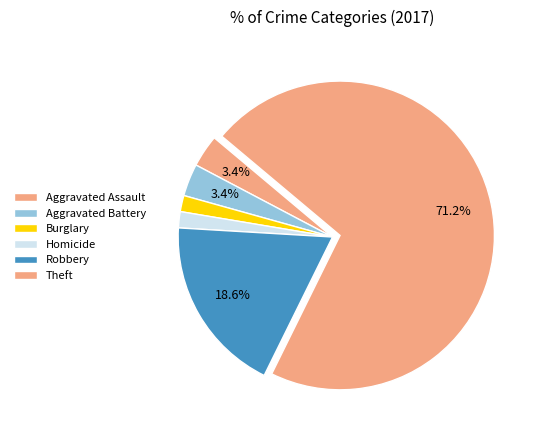

Is there a majority slice in this chart?

Yes